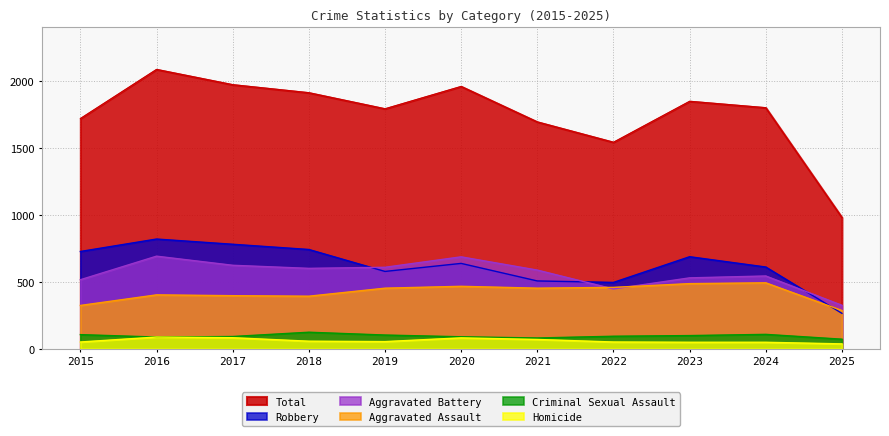

Reading left to right, what are all the values shown in this chart?

Aggravated Assault: 323	402	396	392	452	466	452	458	486	492	285
Aggravated Battery: 515	691	623	600	608	686	587	446	529	543	324
Criminal Sexual Assault: 105	87	91	123	102	89	80	93	98	107	71
Homicide: 50	87	82	56	53	81	69	50	48	48	36
Robbery: 726	819	780	741	577	637	506	495	687	610	264
Total: 1719	2086	1972	1912	1792	1959	1694	1542	1848	1800	980